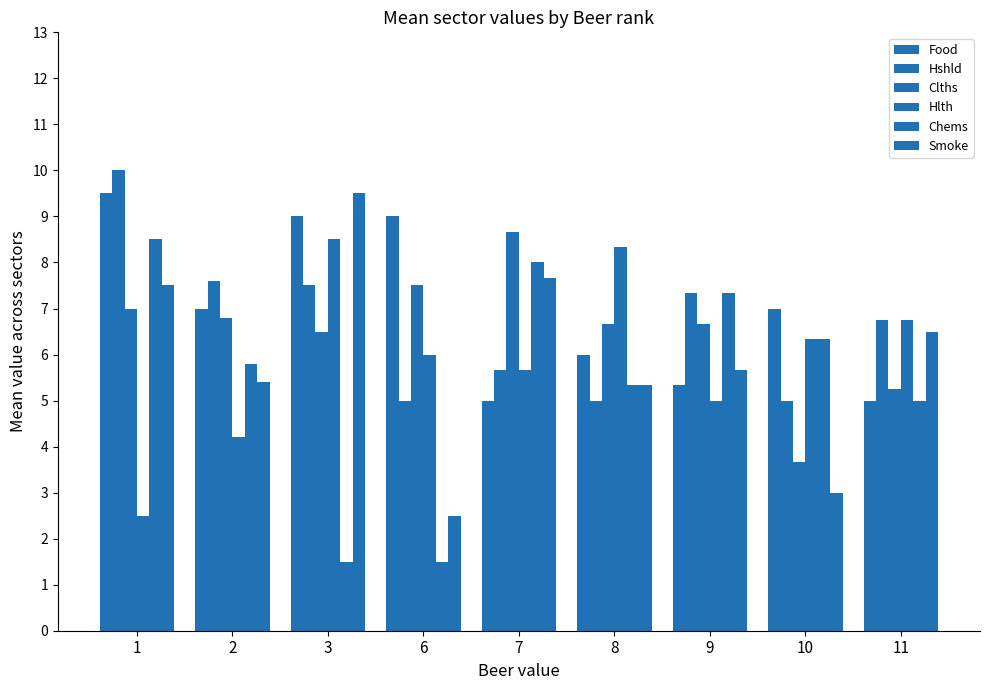

The Food series shows 8.4 at 11. True or false?

False